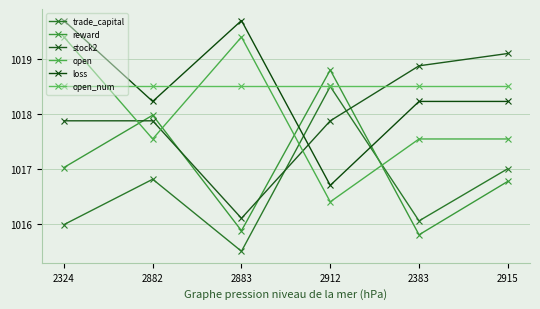

True or false: open and loss intersect in this chart.

False